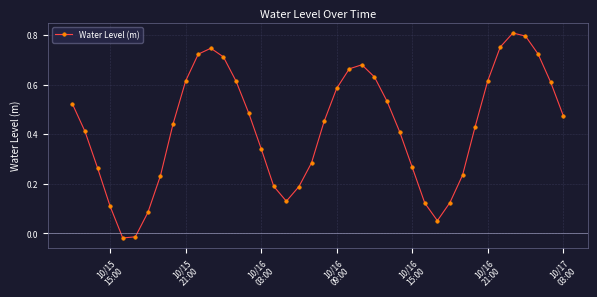

What is the sum of all values?

17.0